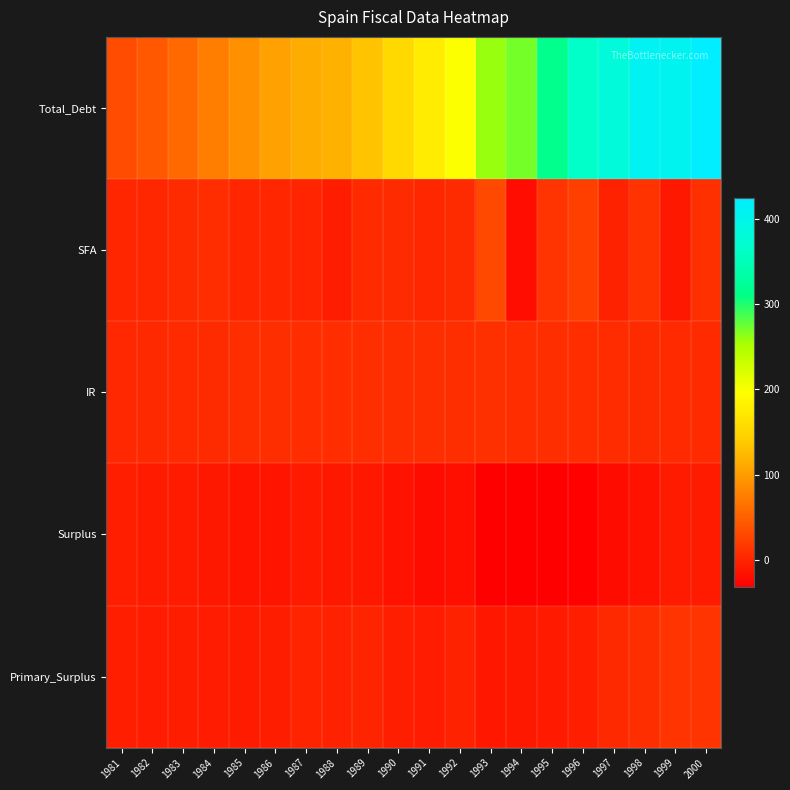

Reading left to right, what are all the values shown in this chart?

Total_Debt: 1981=32.9	1982=43.3	1983=57.3	1984=74.8	1985=90.0	1986=104.7	1987=113.5	1988=117.5	1989=133.1	1990=154.3	1991=175.9	1992=199.1	1993=259.2	1994=270.5	1995=314.2	1996=365.2	1997=382.6	1998=409.4	1999=406.6	2000=424.1
SFA: 1981=0.9	1982=2.3	1983=6.1	1984=7.4	1985=1.4	1986=0.8	1987=-0.1	1988=-6.2	1989=5.1	1990=5.3	1991=1.7	1992=5.9	1993=29.5	1994=-19.3	1995=12.5	1996=22.3	1997=-2.6	1998=12.2	1999=-10.2	2000=10.0
IR: 1981=3.3	1982=3.8	1983=4.4	1984=5.8	1985=7.9	1986=8.7	1987=7.3	1988=7.2	1989=8.1	1990=8.6	1991=8.5	1992=8.6	1993=9.7	1994=7.8	1995=8.4	1996=7.8	1997=6.4	1998=5.9	1999=5.0	2000=5.0
Surplus: 1981=-5.1	1982=-8.0	1983=-8.0	1984=-10.1	1985=-13.9	1986=-13.9	1987=-8.8	1988=-10.1	1989=-10.5	1990=-15.9	1991=-19.9	1992=-17.3	1993=-30.6	1994=-30.5	1995=-31.3	1996=-28.7	1997=-20.0	1998=-14.6	1999=-7.4	2000=-7.5
Primary_Surplus: 1981=-4.2	1982=-6.8	1983=-6.0	1984=-6.7	1985=-8.0	1986=-6.1	1987=-1.2	1988=-1.9	1989=-1.0	1990=-4.5	1991=-6.7	1992=-2.2	1993=-11.3	1994=-10.4	1995=-8.5	1996=-4.1	1997=3.5	1998=8.0	1999=12.9	2000=13.0